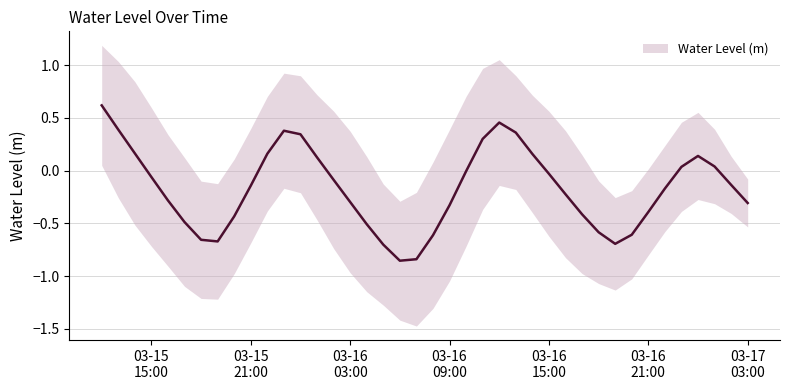

What is the maximum value shown in the chart?

0.6